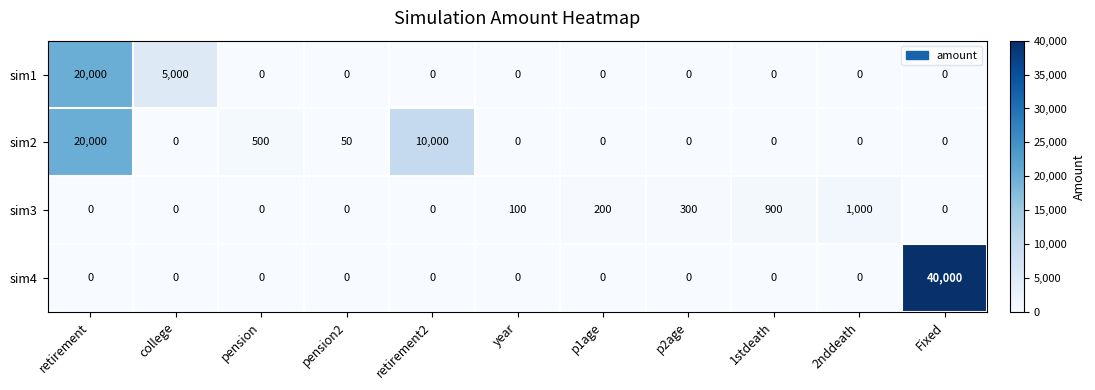

What is the average value of the sim3 series?

227